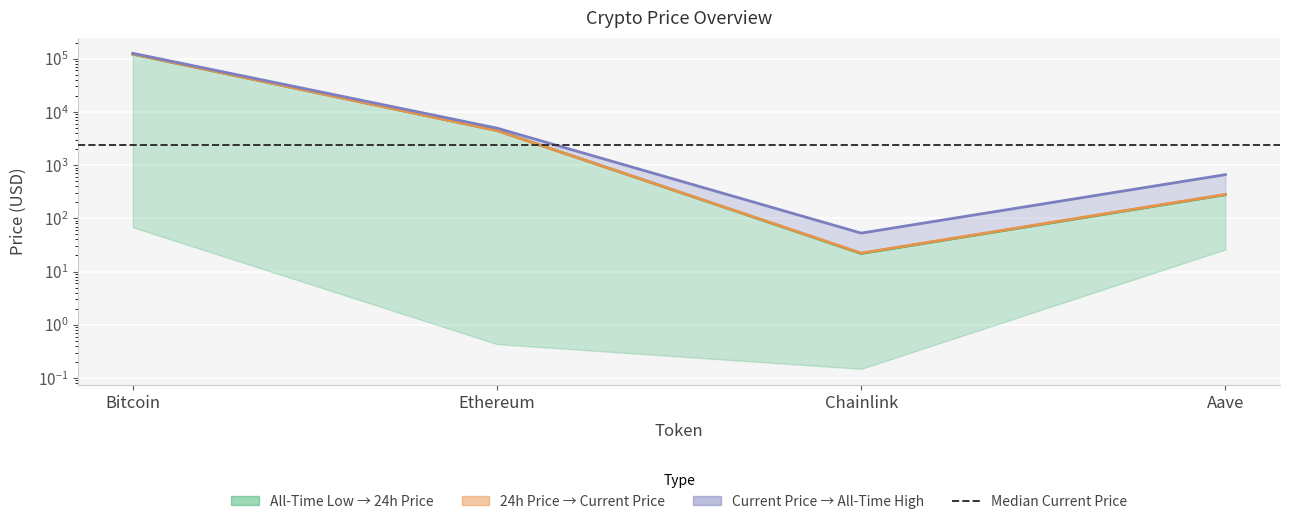

At which category does the chart reach its minimum across all series?

Chainlink